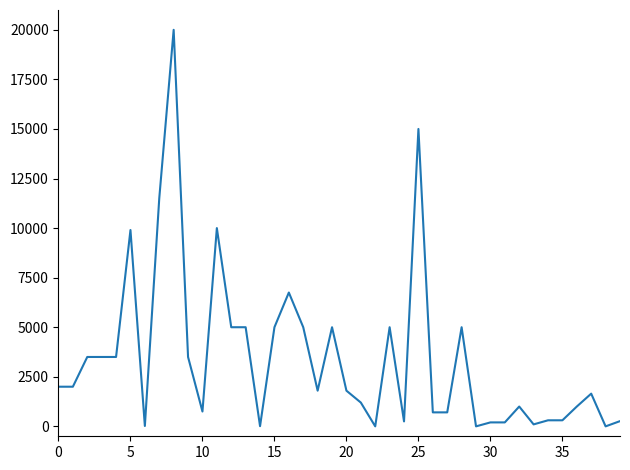

What is the greatest value displayed?

20000